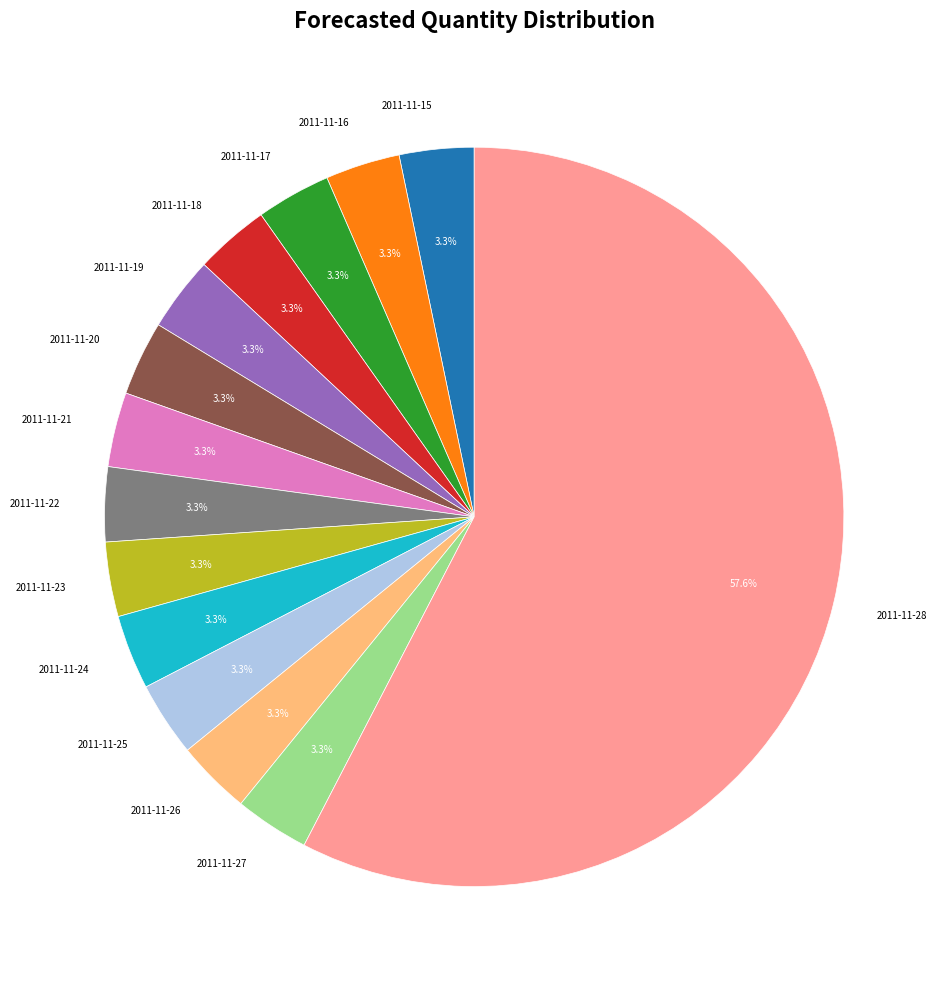

What percentage is NOT represented by 2011-11-16?

96.7%